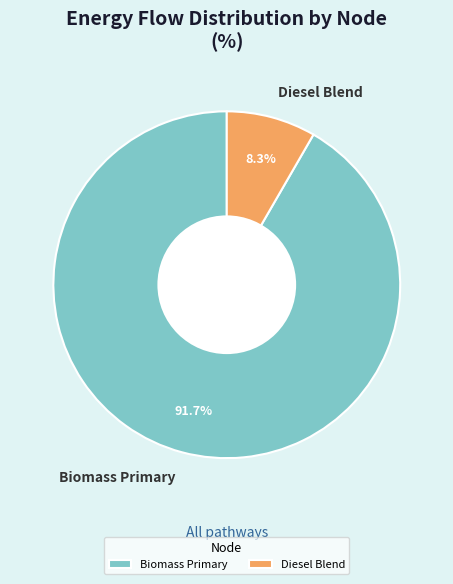

What percentage is NOT represented by Biomass Primary?

8.3%